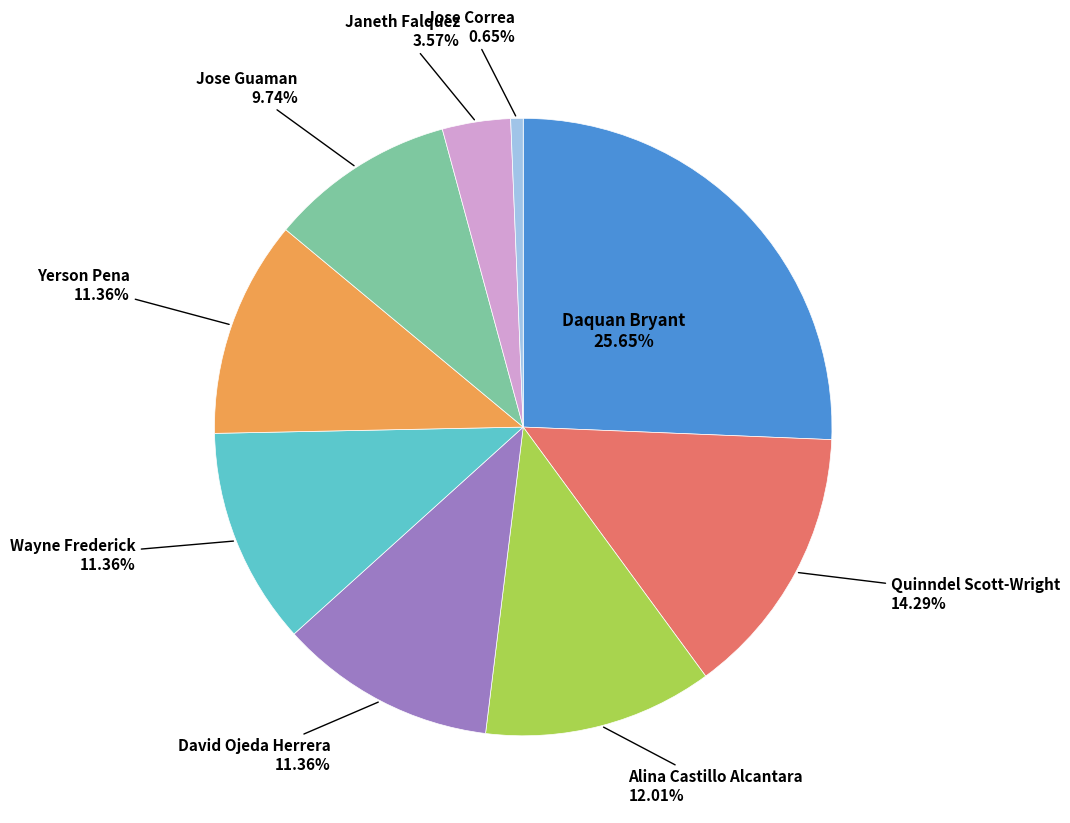

Does any single category account for the majority?

No